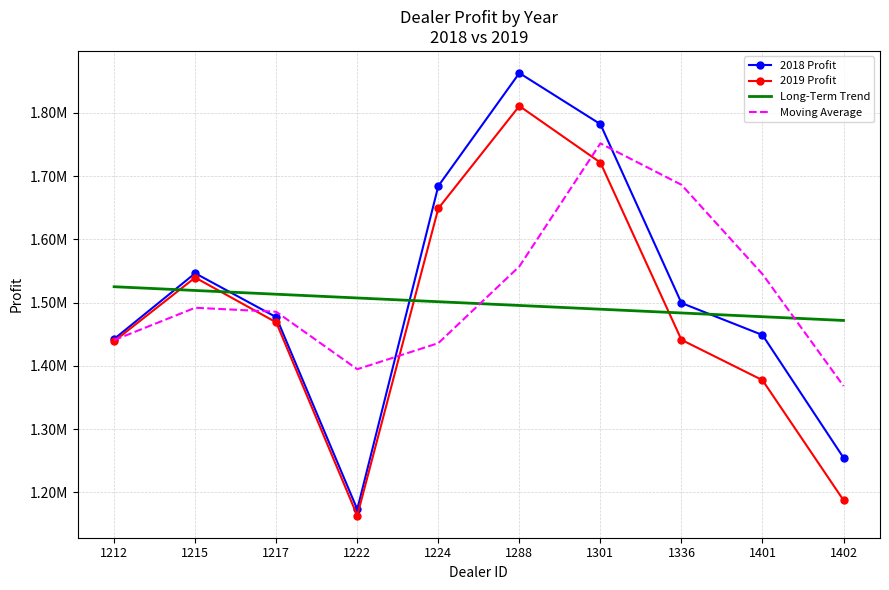

What is the difference between the maximum and minimum values in the 2019 Profit series?

647387.5